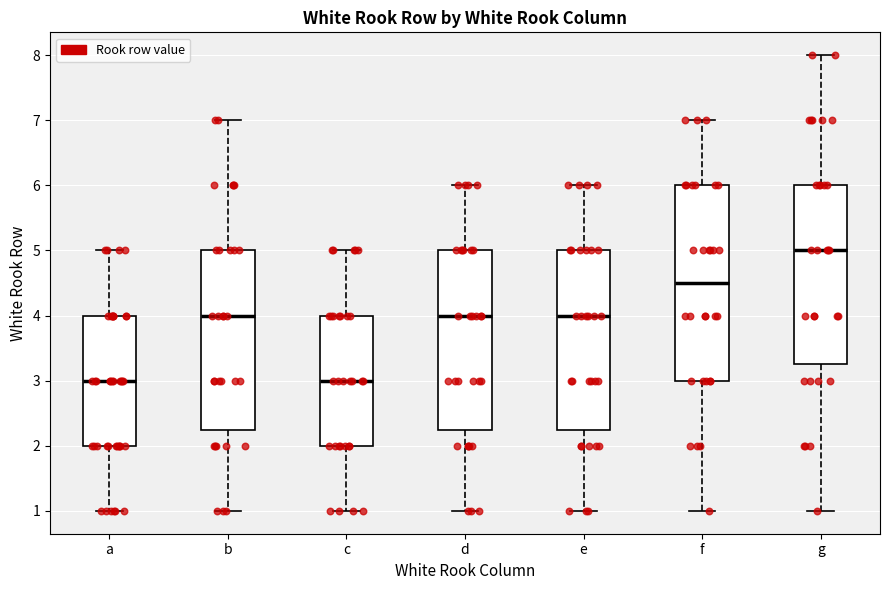

Where does the median line of the box for c sit on the y-axis? The values are not printed on the chart, so give them approximately, as read against the axis.

3.0